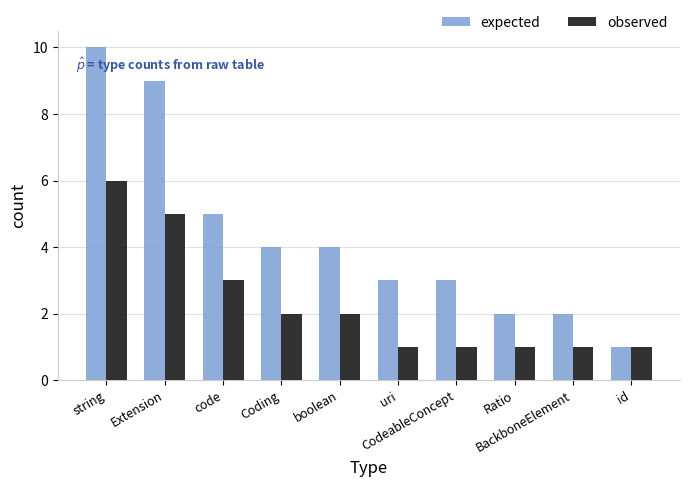

Is it true that observed equals 2 at Coding?

True